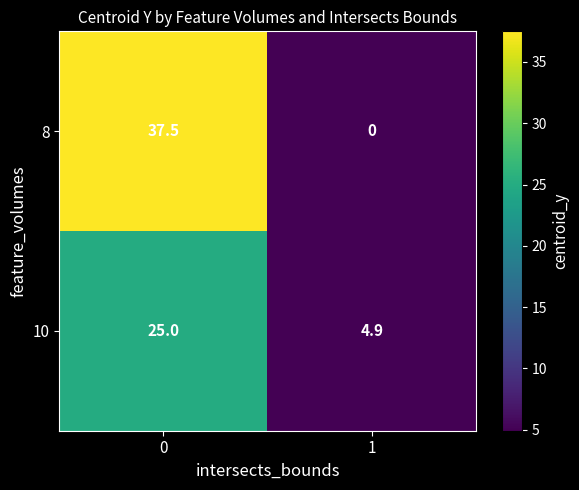

Which series has the largest total across all categories?

8